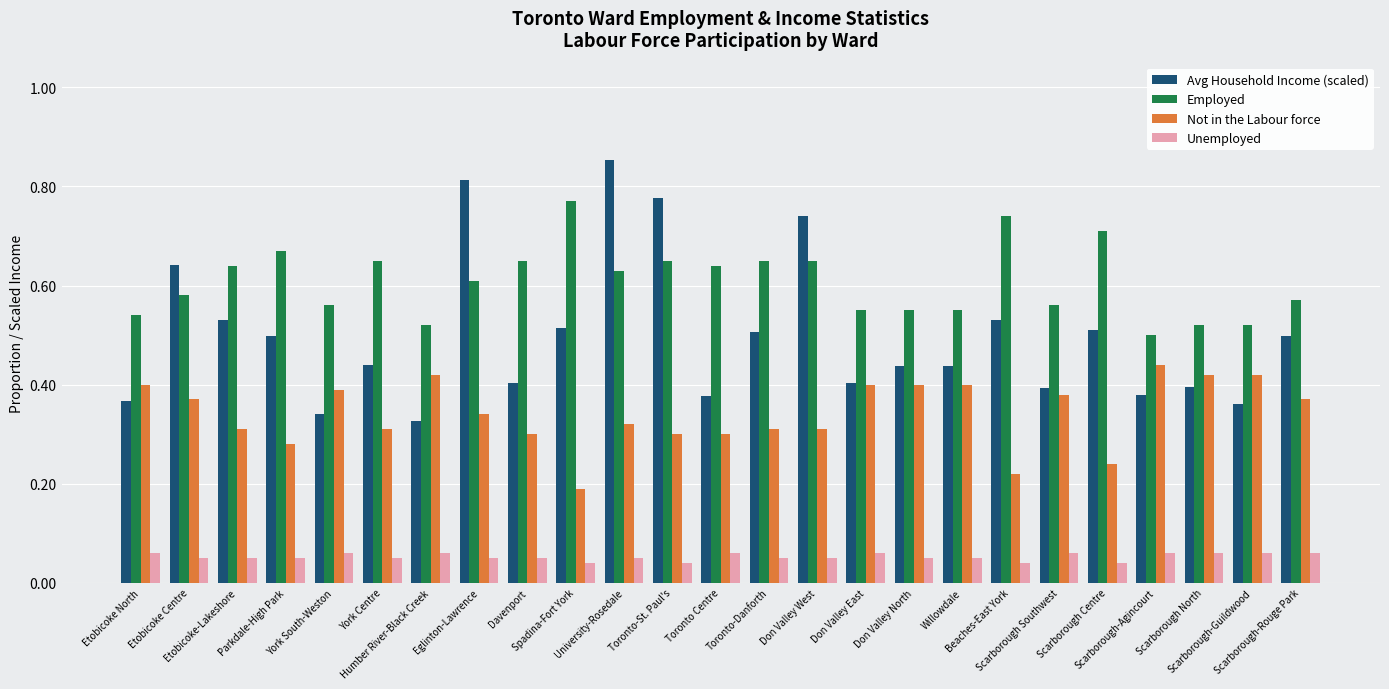

Which series has the largest total across all categories?

Employed